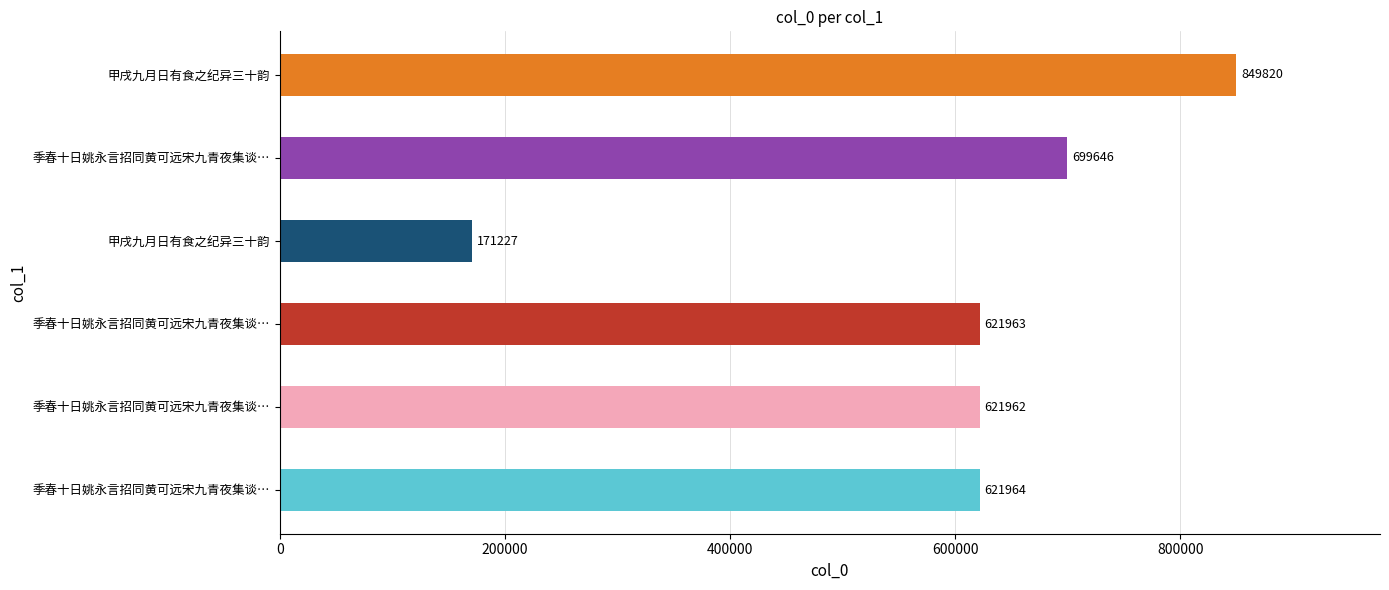

How many distinct data groups are displayed?

1